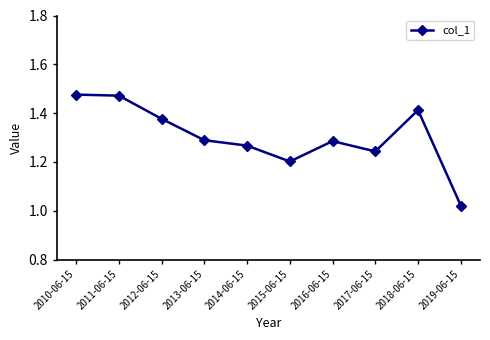

Is it true that the value at 2019-06-15 is 0.3?

False